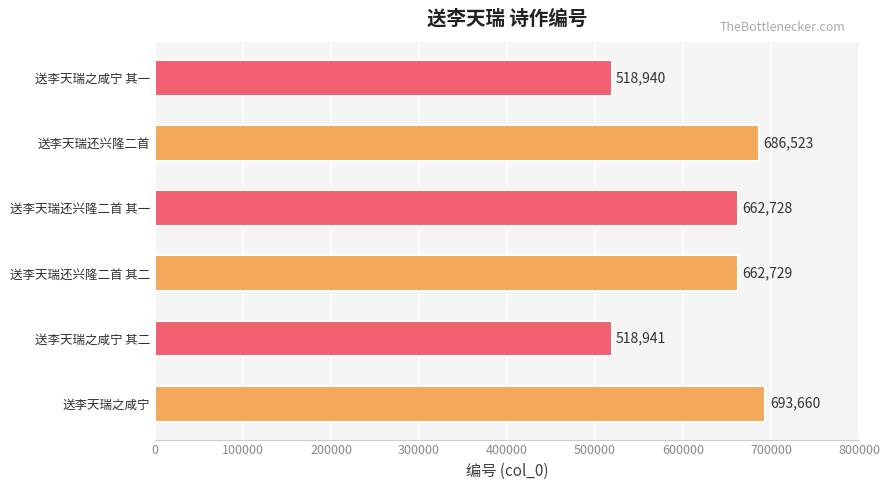

At which category does the chart reach its minimum across all series?

送李天瑞之咸宁 其一